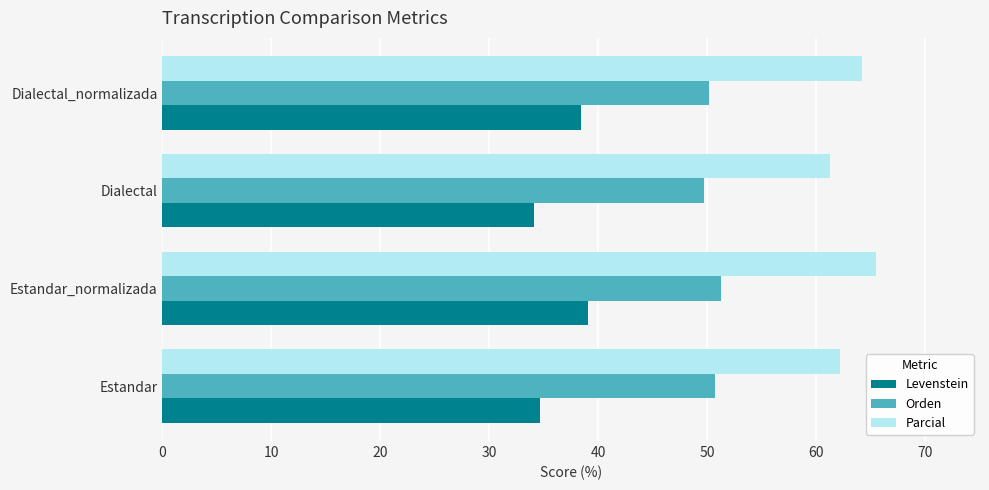

Which category has the highest value in the Levenstein series?

Estandar_normalizada